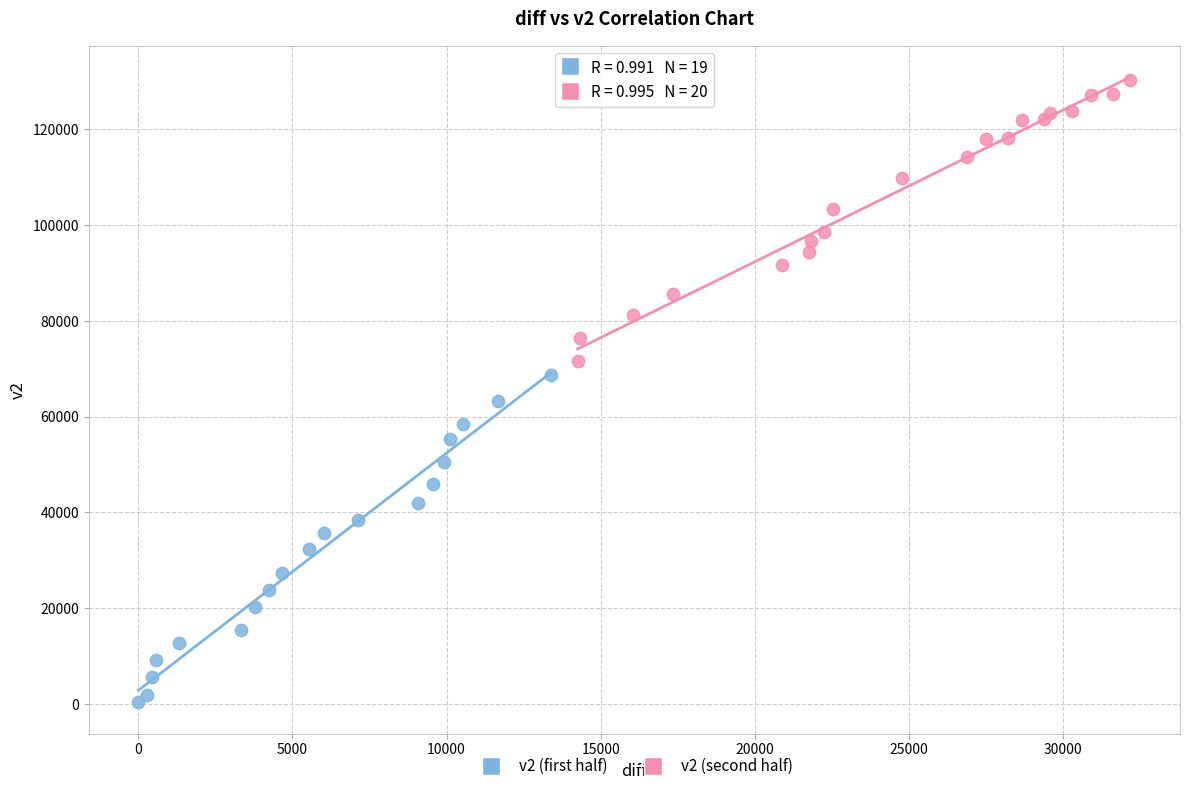

Which series reaches the minimum Y coordinate?

v2 (first half)